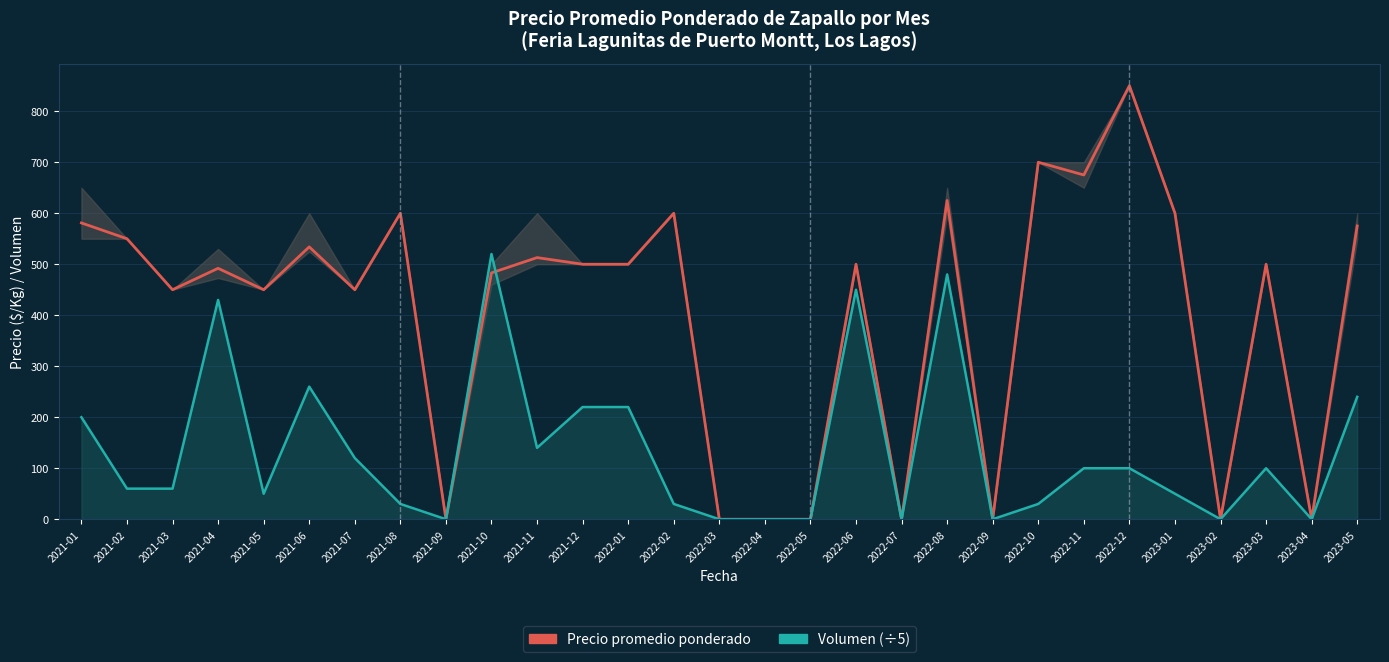

What is the average value of the Precio promedio ponderado series?

404